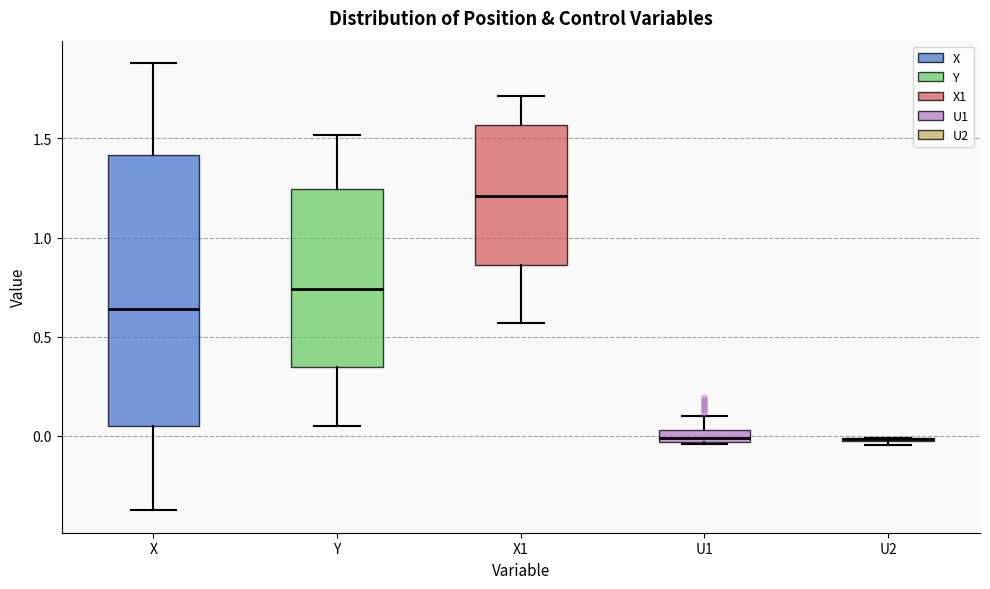

Which box is the tallest, from its lower edge to its upper edge?

X